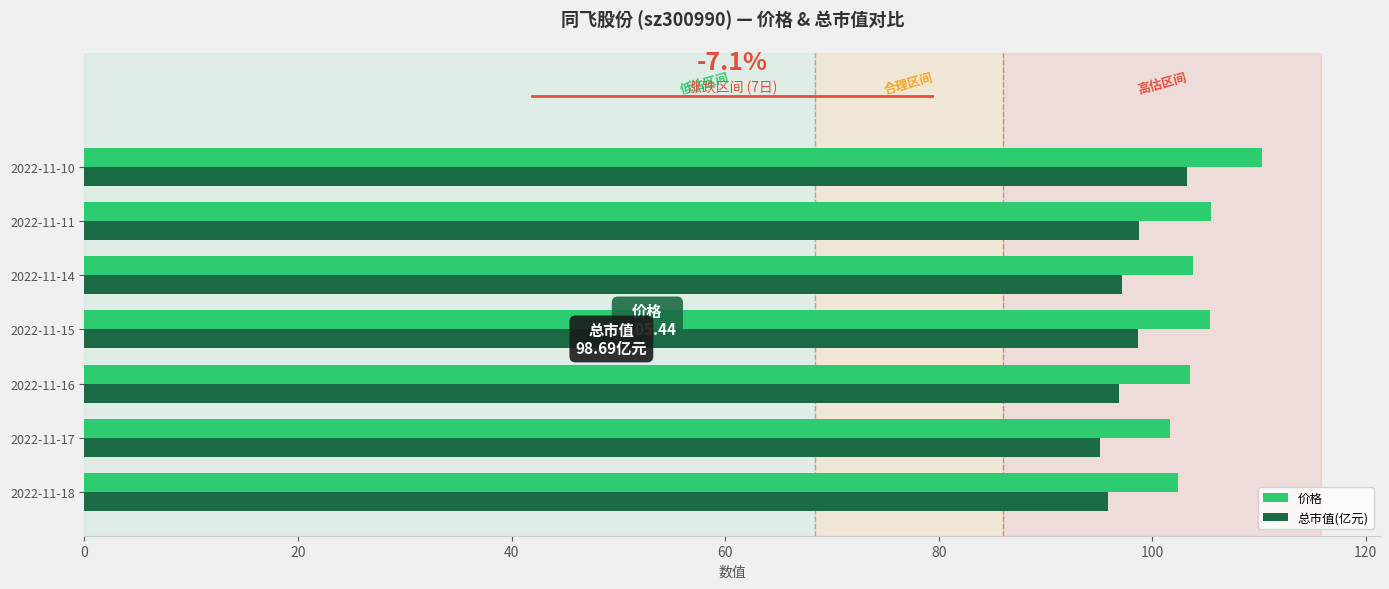

What is the average value of the 总市值(亿元) series?

98.0